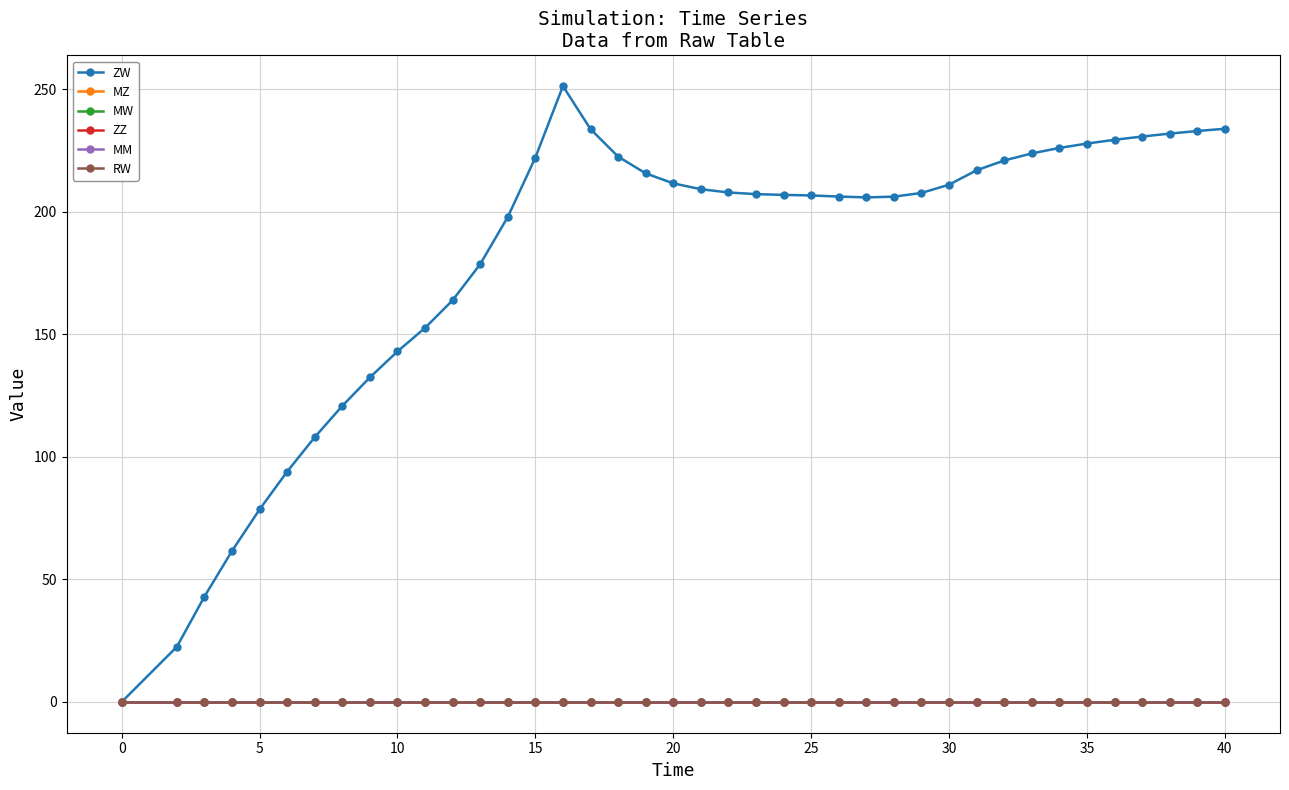

True or false: RW has more than 2 interior local peaks.

False